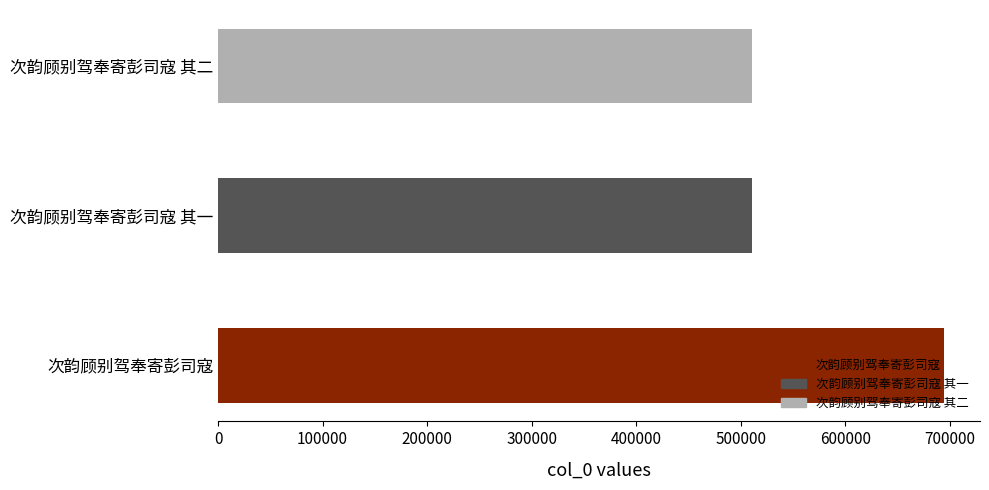

What is the average value?

572225